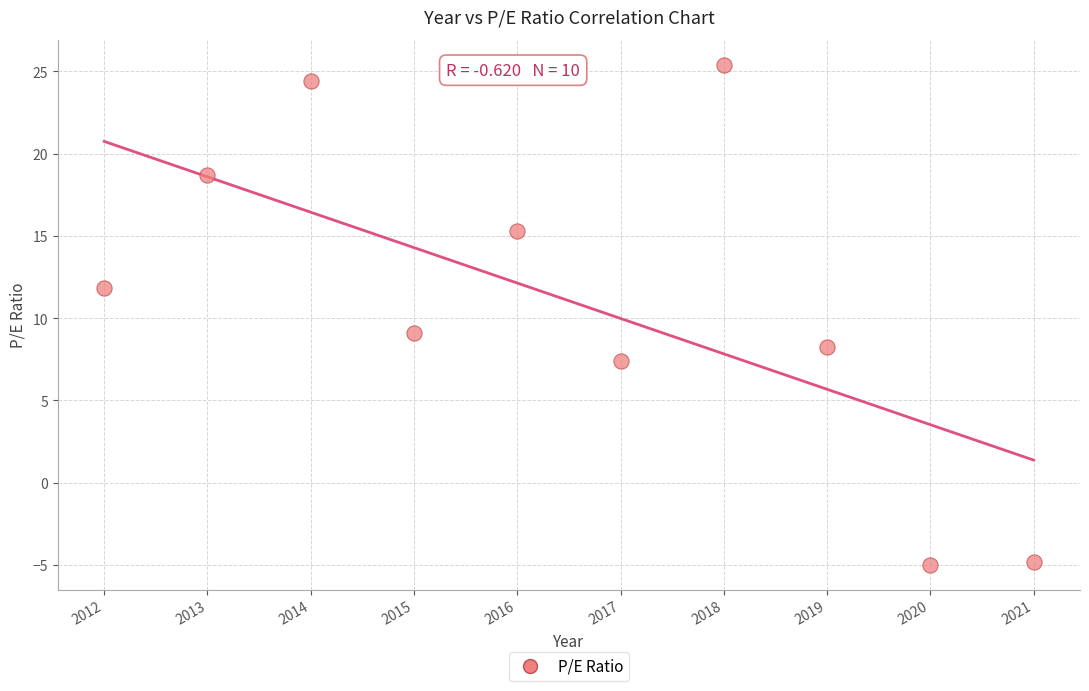

What is the range of Y values (max minus min)?

30.4